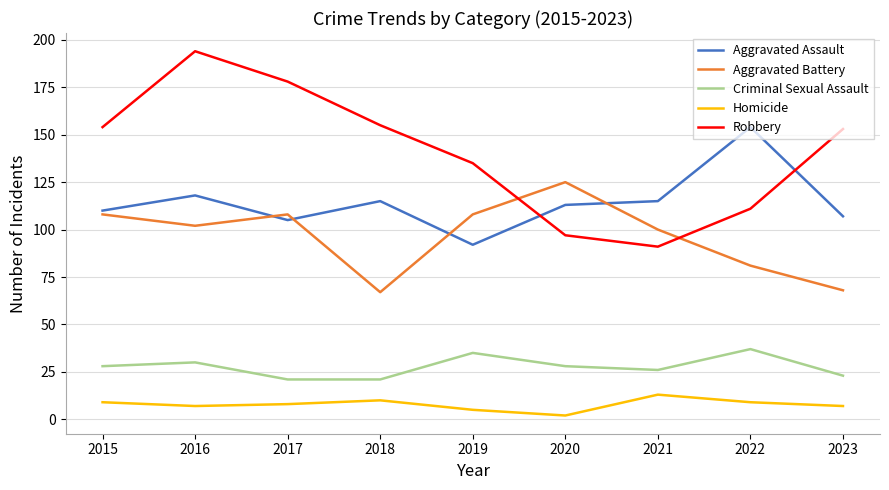

At 2016, list the series in order from smallest to largest.

Homicide, Criminal Sexual Assault, Aggravated Battery, Aggravated Assault, Robbery